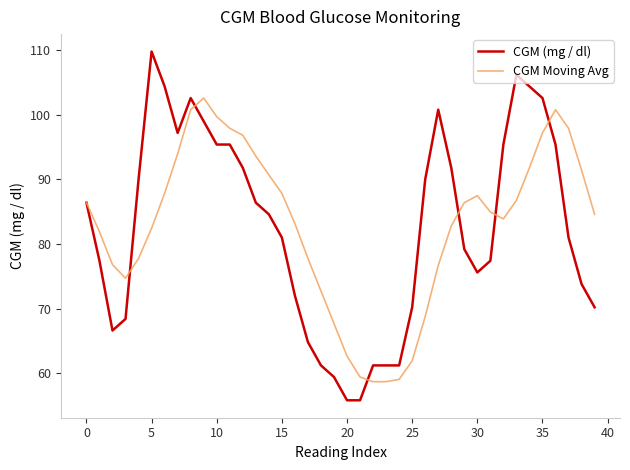

List the series in order of their peak value, highest first.

CGM (mg / dl), CGM Moving Avg